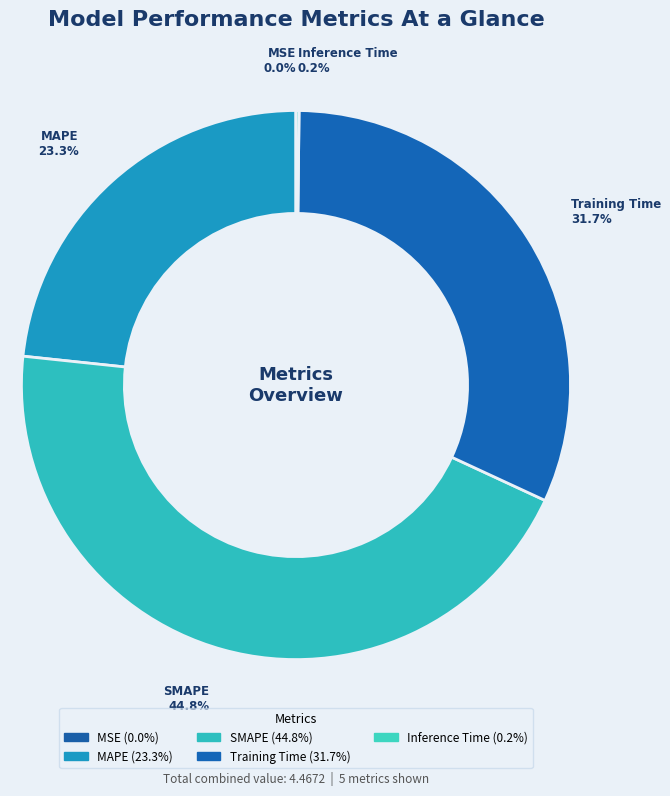

To the nearest percent, what portion does Training Time represent?

32%